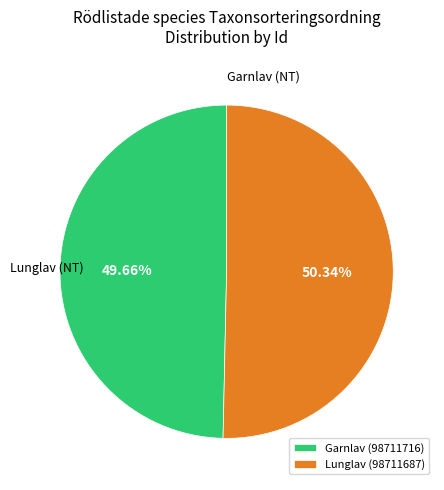

To the nearest percent, what is the difference between the Garnlav (98711716) and Lunglav (98711687) slice percentages?

1%